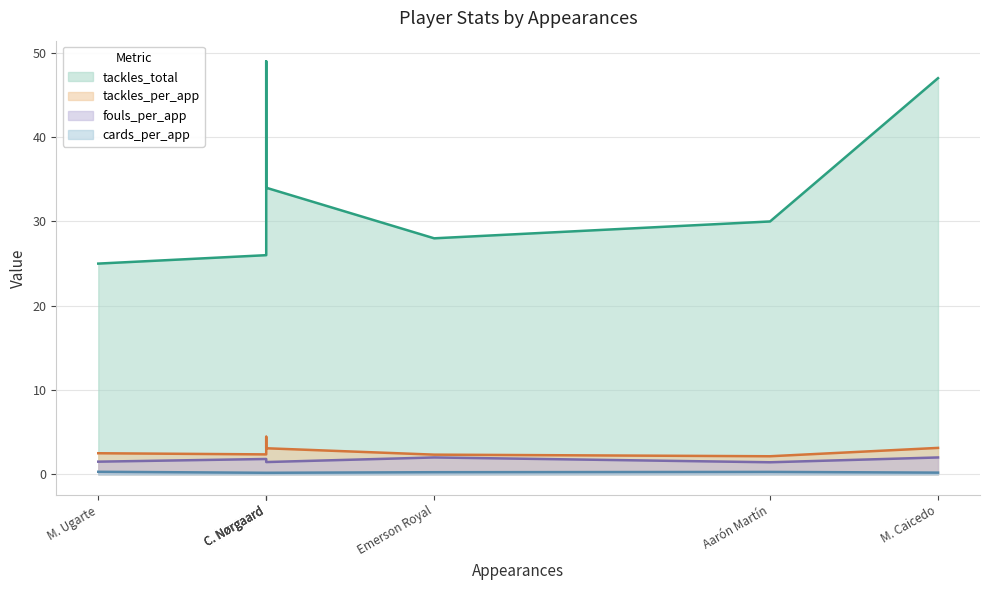

True or false: tackles_total and fouls_per_app intersect in this chart.

False